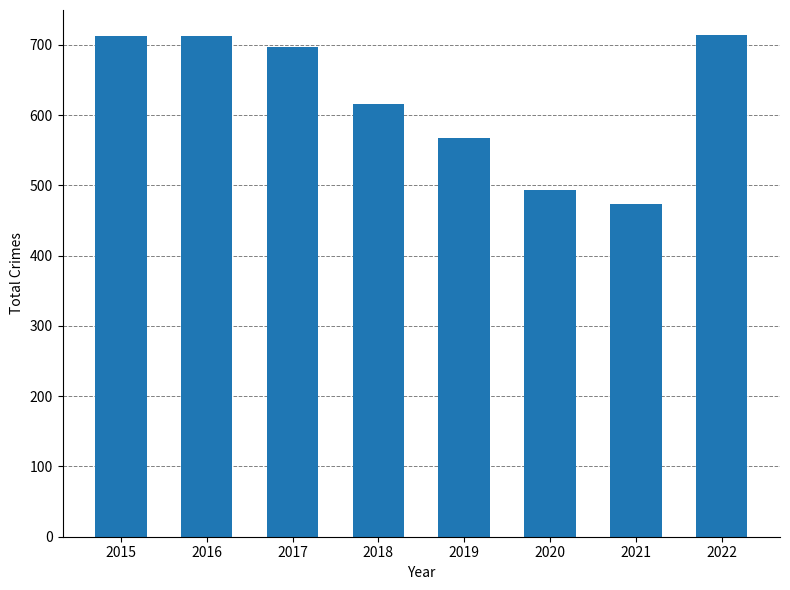

Approximately how many times larger is the value at 2020 compared to 2016?

0.7